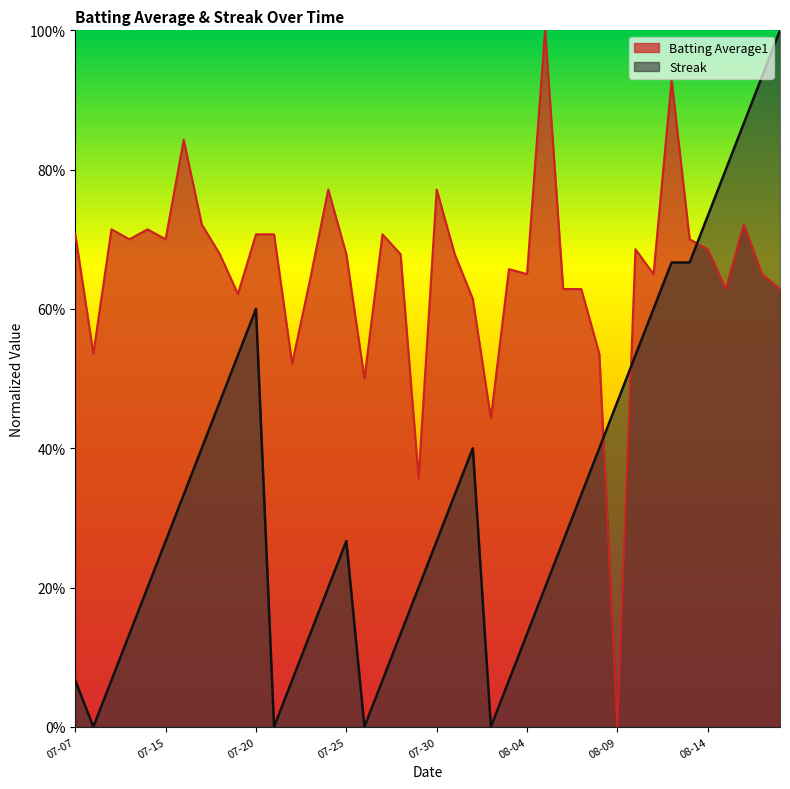

Reading left to right, what are all the values shown in this chart?

Batting Average1: 0.7	0.5	0.7	0.7	0.7	0.7	0.8	0.7	0.7	0.6	0.7	0.7	0.5	0.6	0.8	0.7	0.5	0.7	0.7	0.4	0.8	0.7	0.6	0.4	0.7	0.6	1.0	0.6	0.6	0.5	0.0	0.7	0.6	0.9	0.7	0.7	0.6	0.7	0.6	0.6
Streak: 0.1	0.0	0.1	0.1	0.2	0.3	0.3	0.4	0.5	0.5	0.6	0.0	0.1	0.1	0.2	0.3	0.0	0.1	0.1	0.2	0.3	0.3	0.4	0.0	0.1	0.1	0.2	0.3	0.3	0.4	0.5	0.5	0.6	0.7	0.7	0.7	0.8	0.9	0.9	1.0